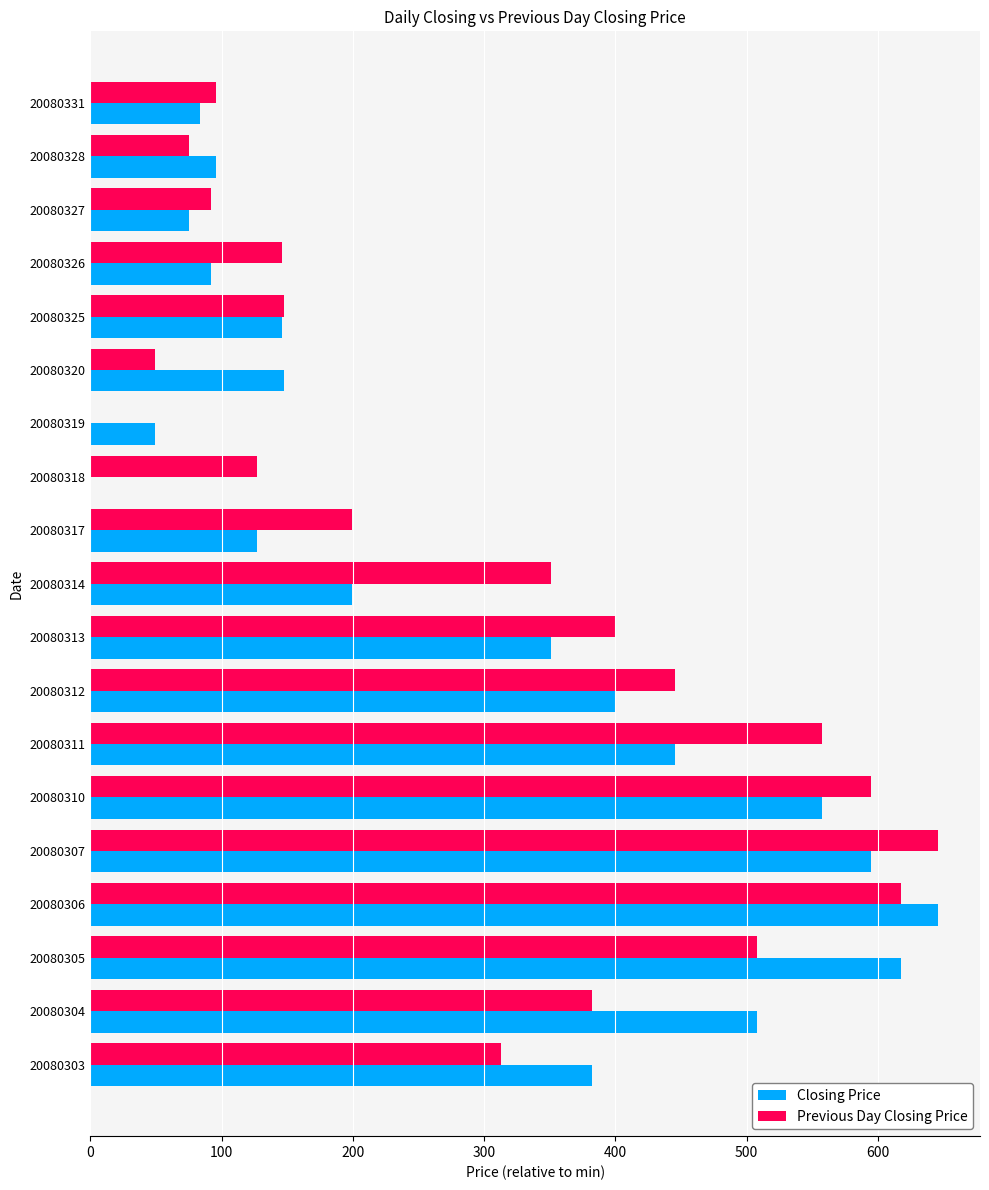

What is the total value across all series at 20080312?

845.2